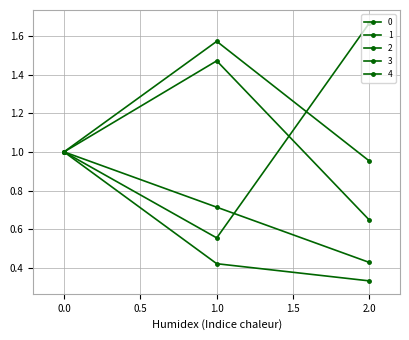

Does the chart have visible grid lines?

Yes